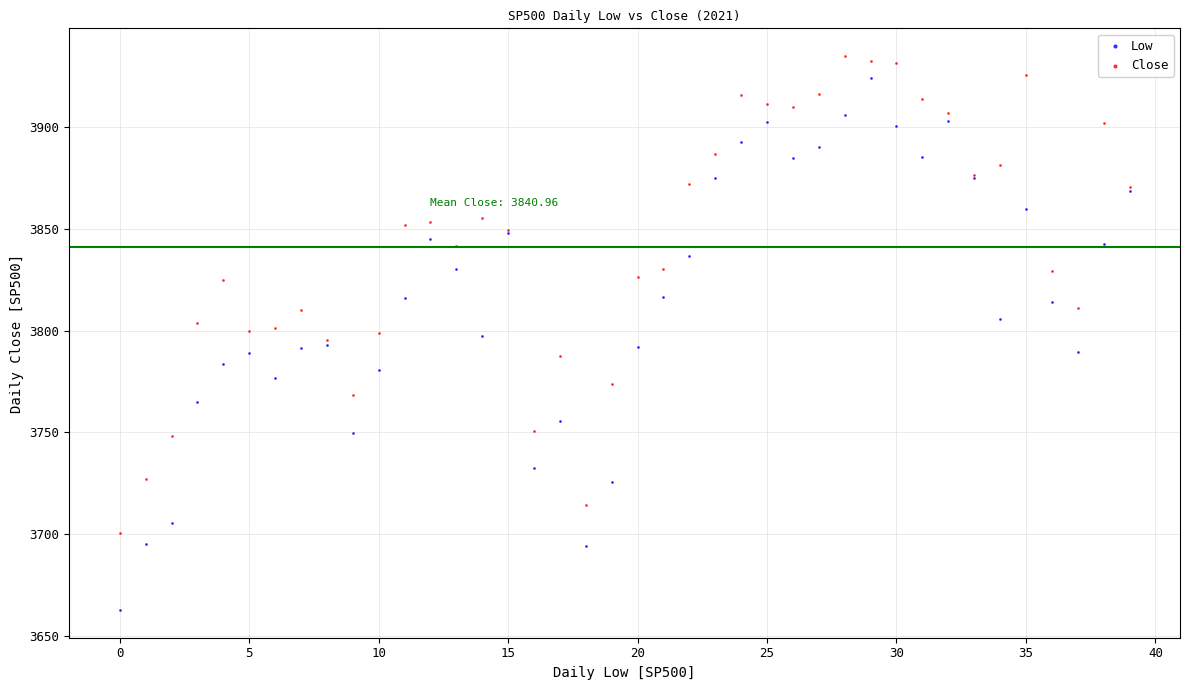

What are all the series names shown in the legend?

Low, Close